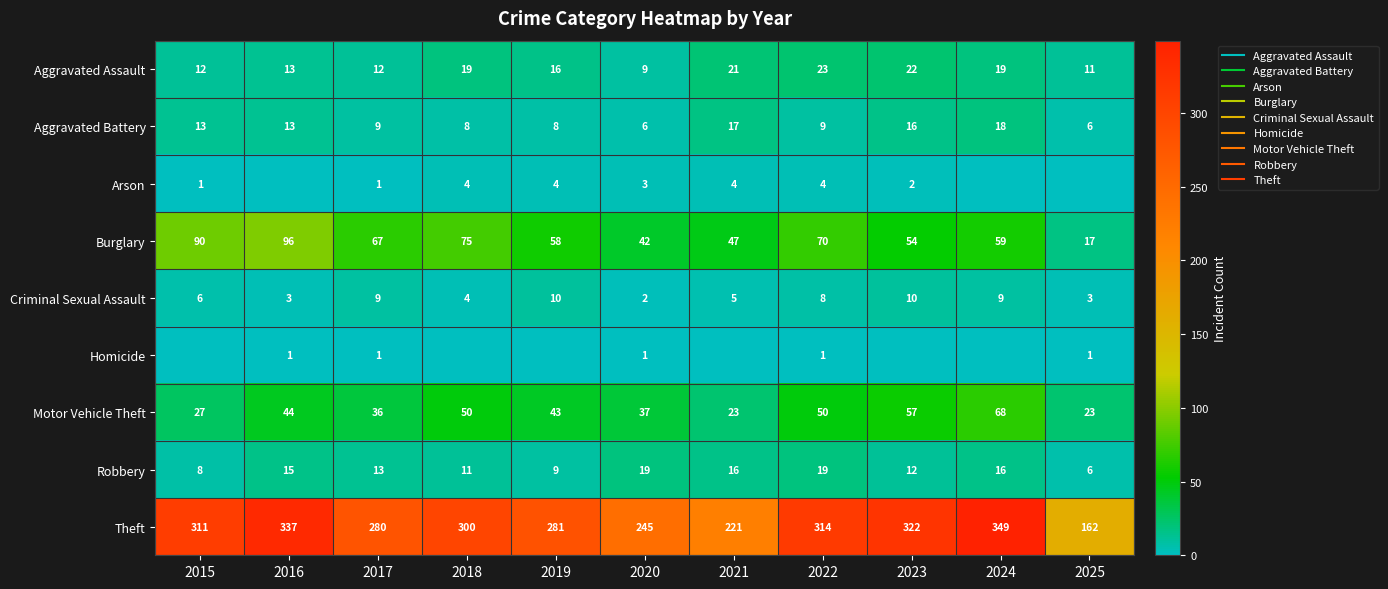

What is the total value across all series at 2017?

428